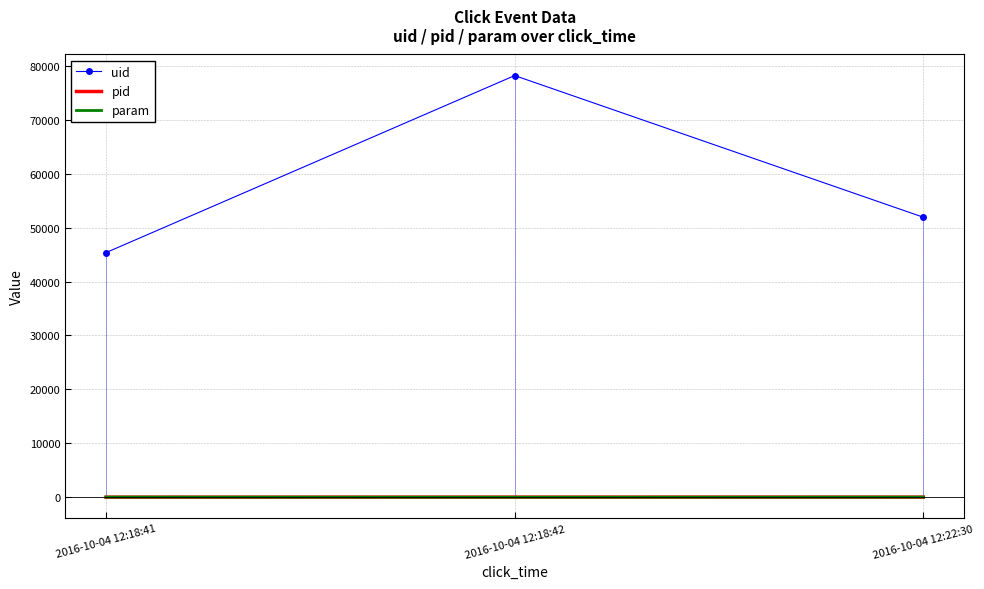

What is the difference between the param values at 2016-10-04 12:22:30 and 2016-10-04 12:18:42?

15